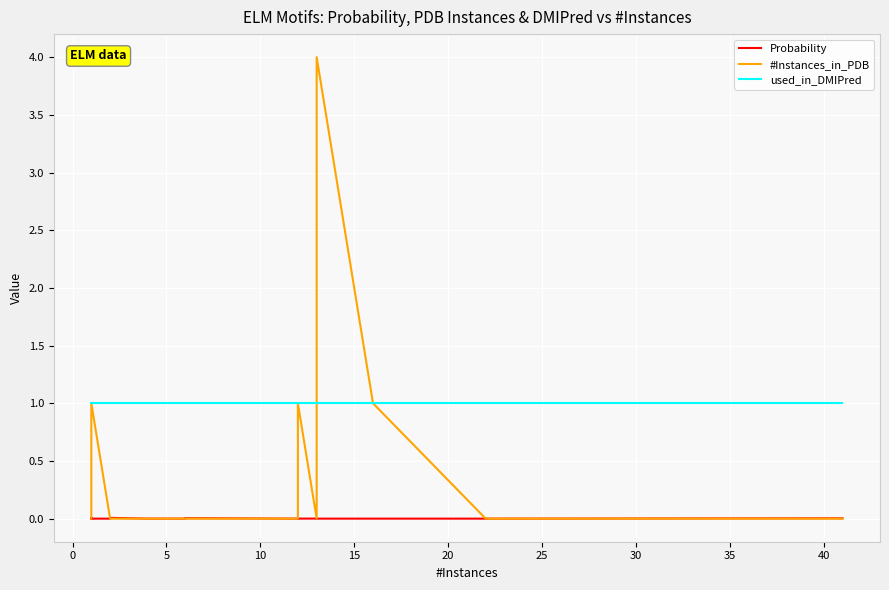

What is the sum of all used_in_DMIPred values?

20.0